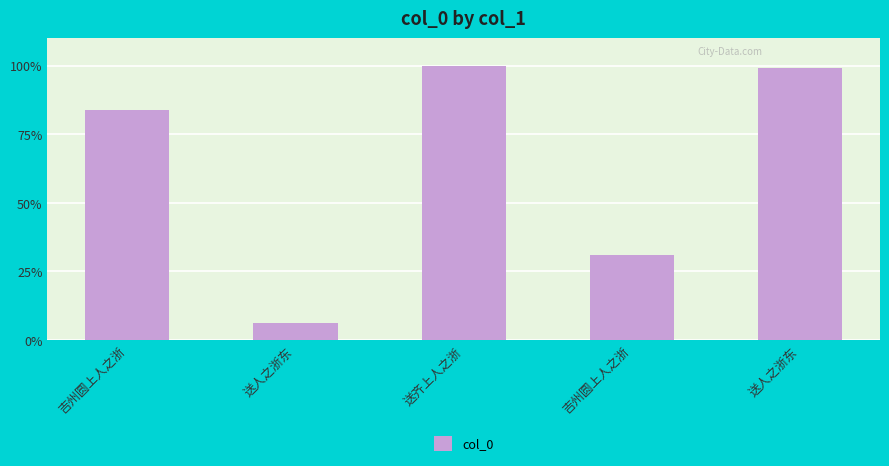

How many data points does each series have?

5